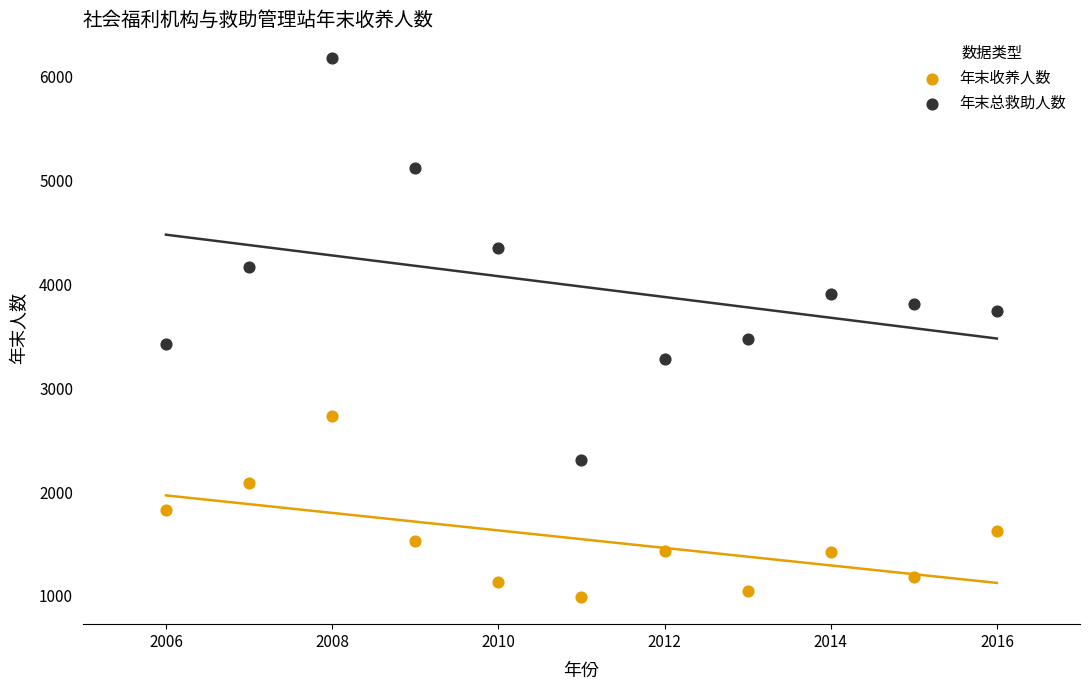

What are all the series names shown in the legend?

年末收养人数, 年末总救助人数